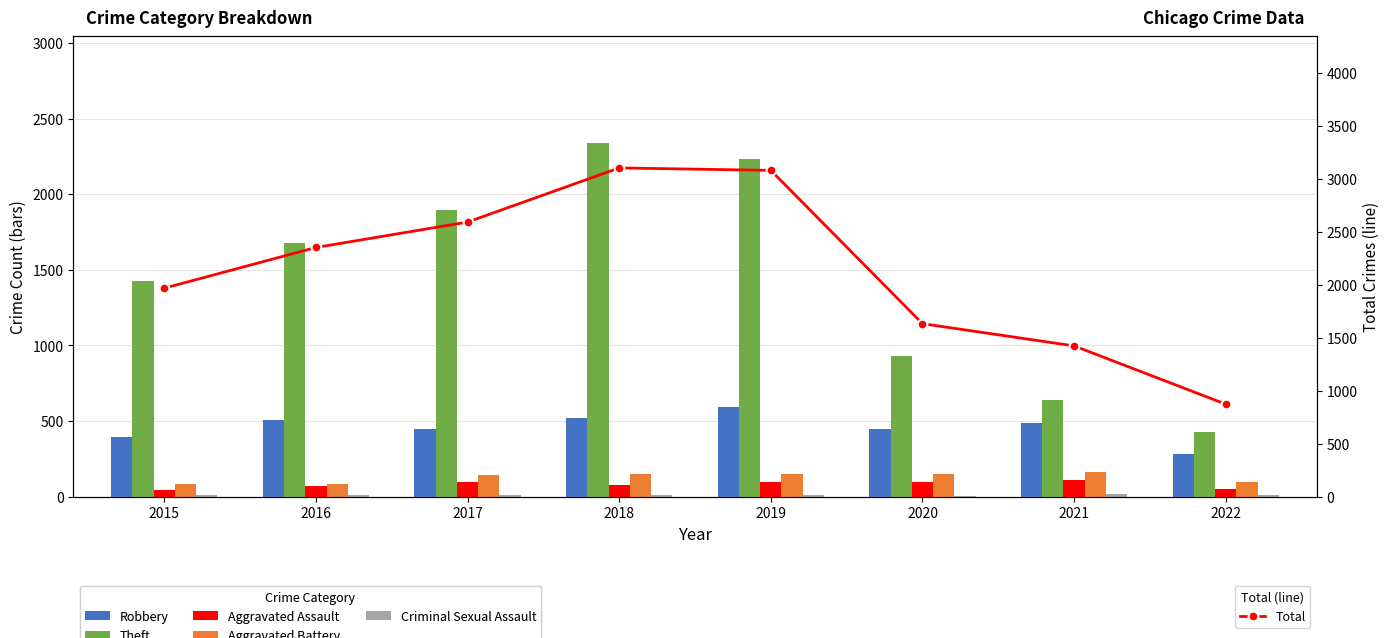

At which label does Total first exceed 2352?

2017